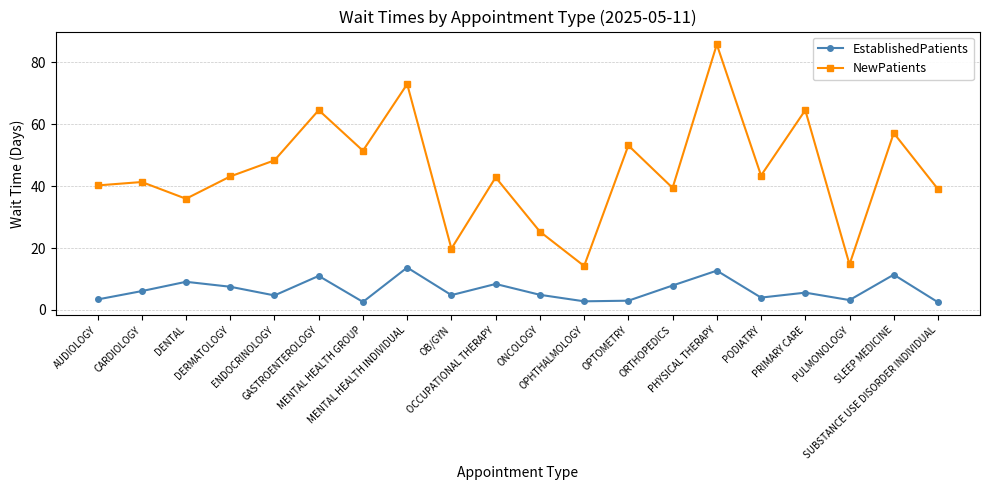

How many distinct data groups are displayed?

2